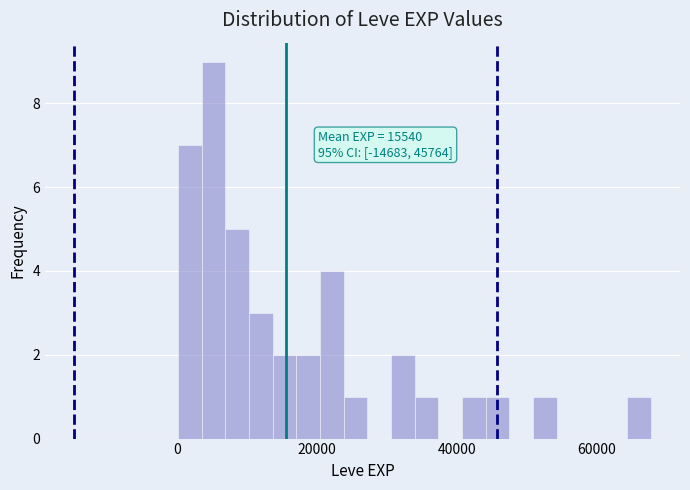

Around what value on the x-axis is the tallest bar? Give the approximate position of its centre, as read against the axis.

6000